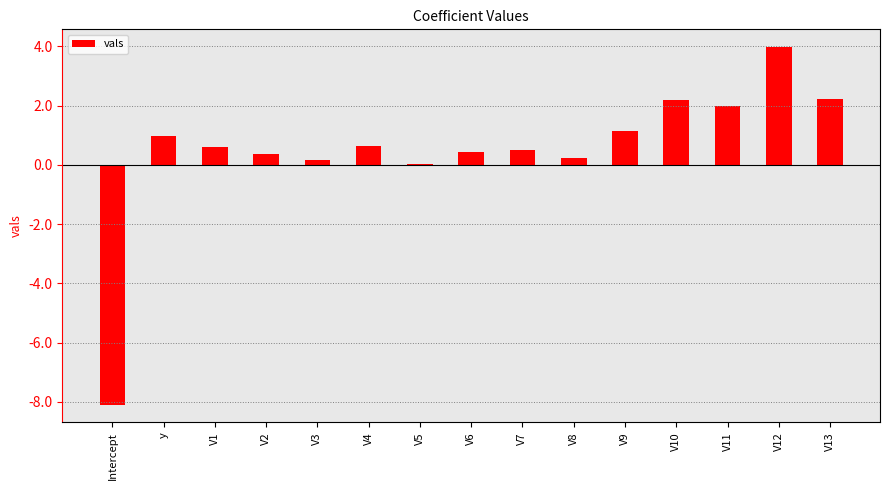

Which label corresponds to the largest value in the chart?

V12